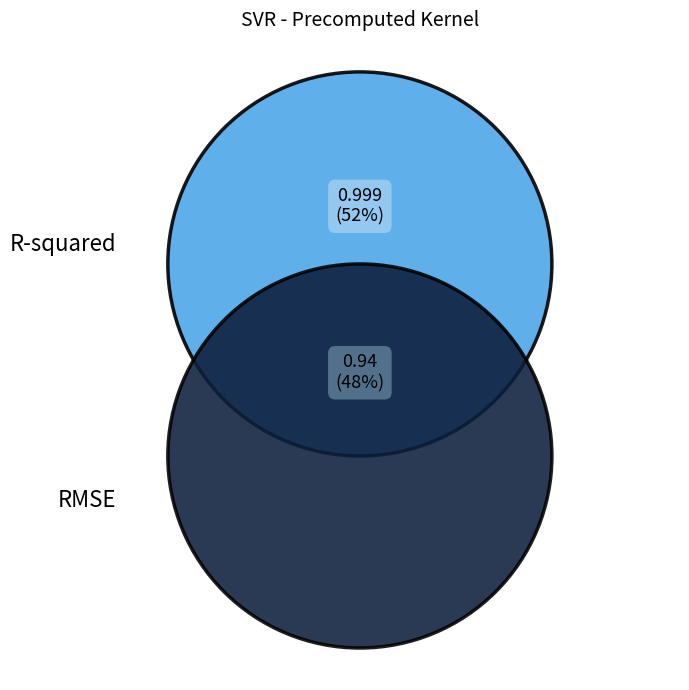

Which has a higher value, R-squared or RMSE?

R-squared